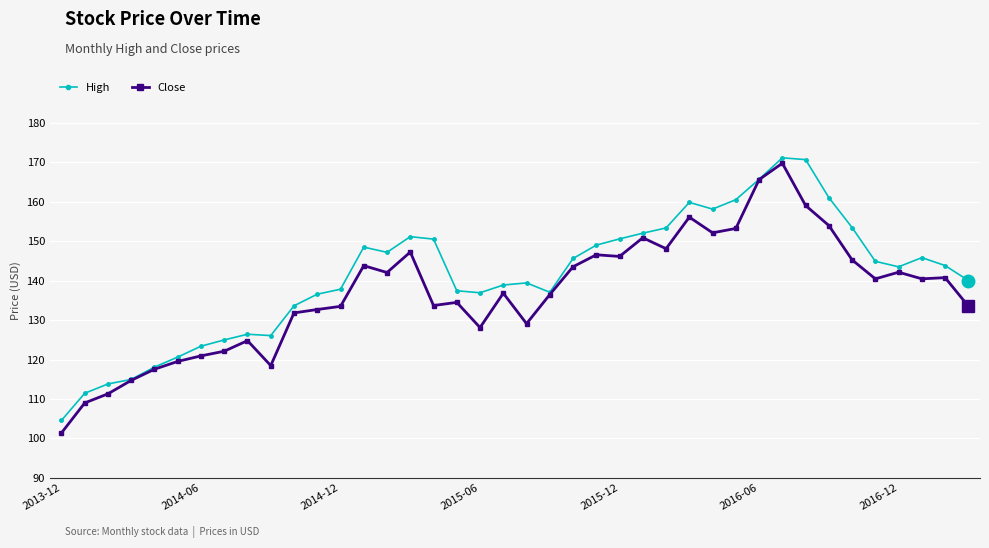

What is the maximum value for Close?

169.7